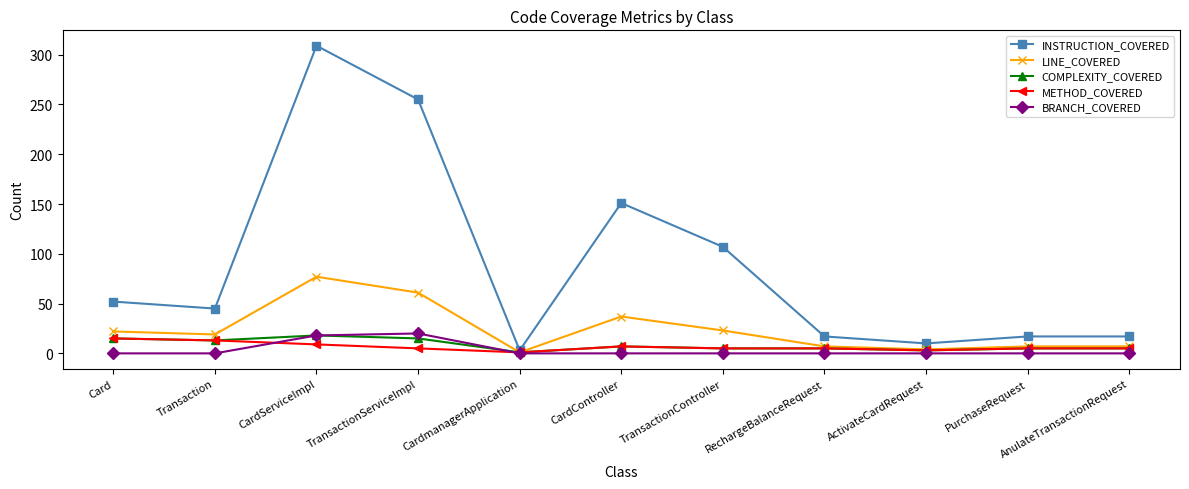

What is the difference between the maximum and second lowest values in the METHOD_COVERED series?

12